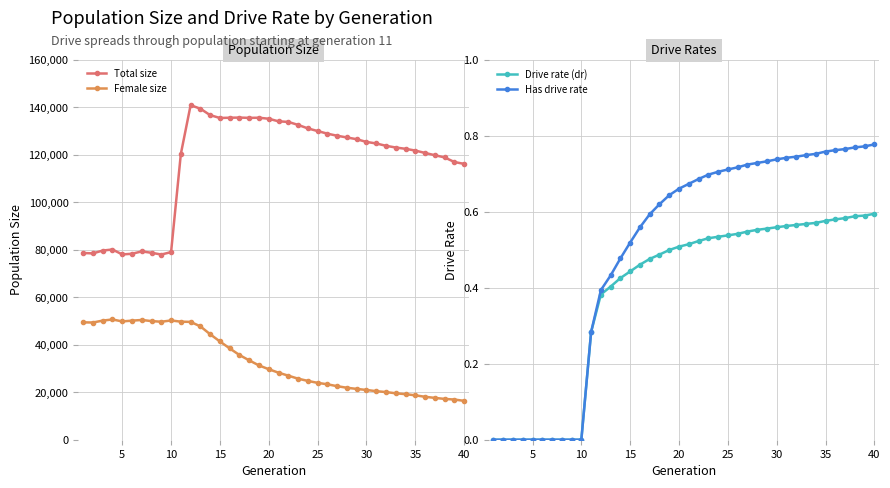

True or false: Total size and Female size cross at least once.

False